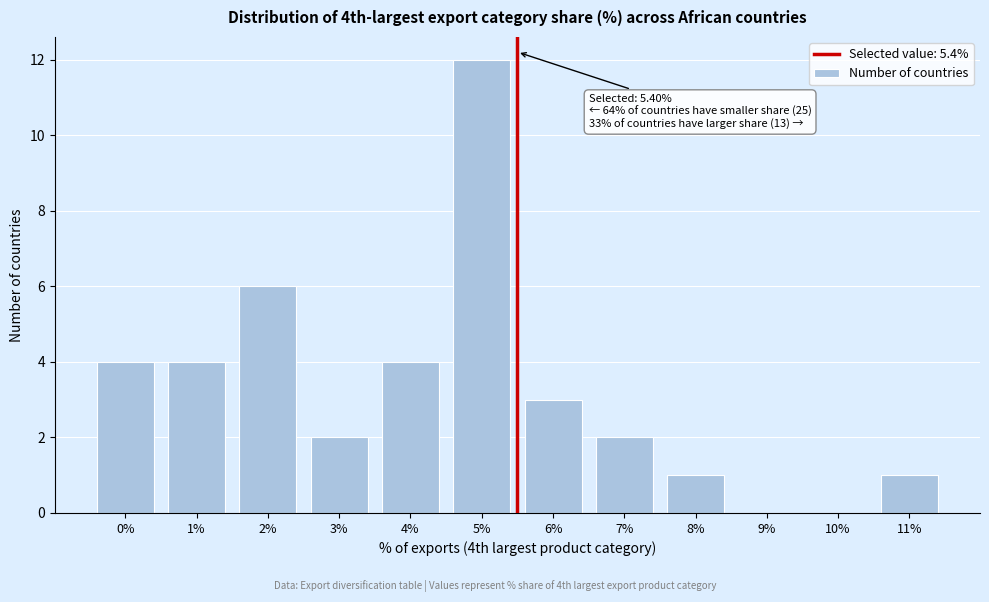

Reading left to right, extract all data points from this chart.

0%=4	1%=4	2%=6	3%=2	4%=4	5%=12	6%=3	7%=2	8%=1	9%=0	10%=0	11%=1